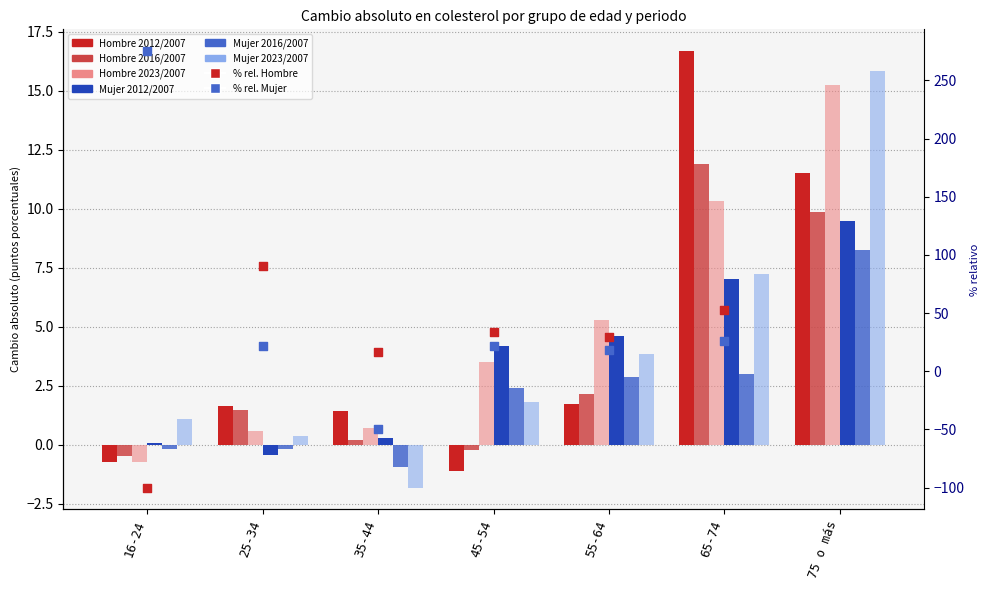

Which series has the widest spread of Y values?

Hombre 2012/2007